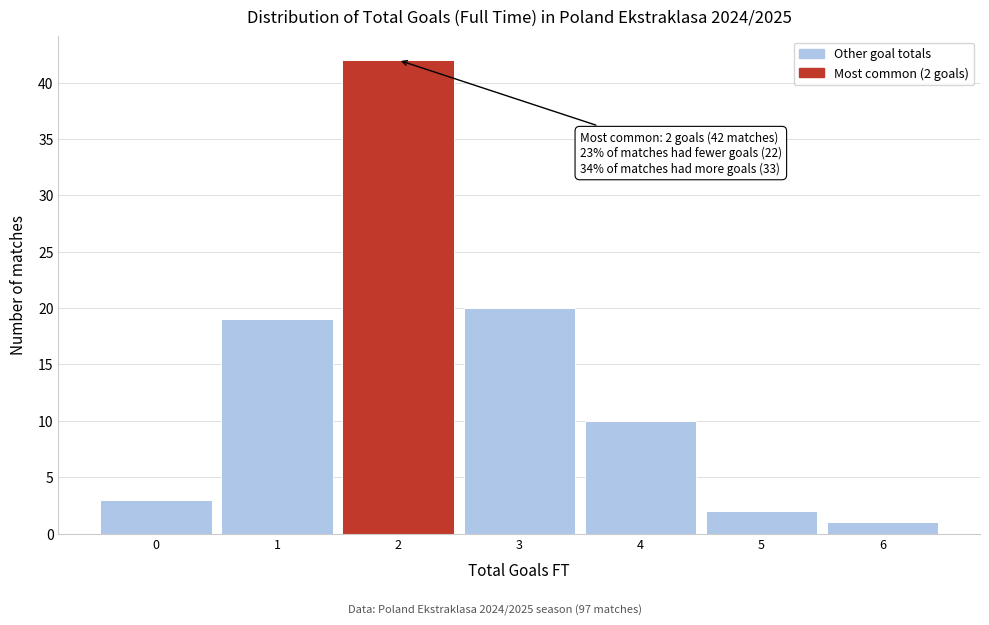

Which range on the x-axis has the tallest bar?

1.5 to 2.5